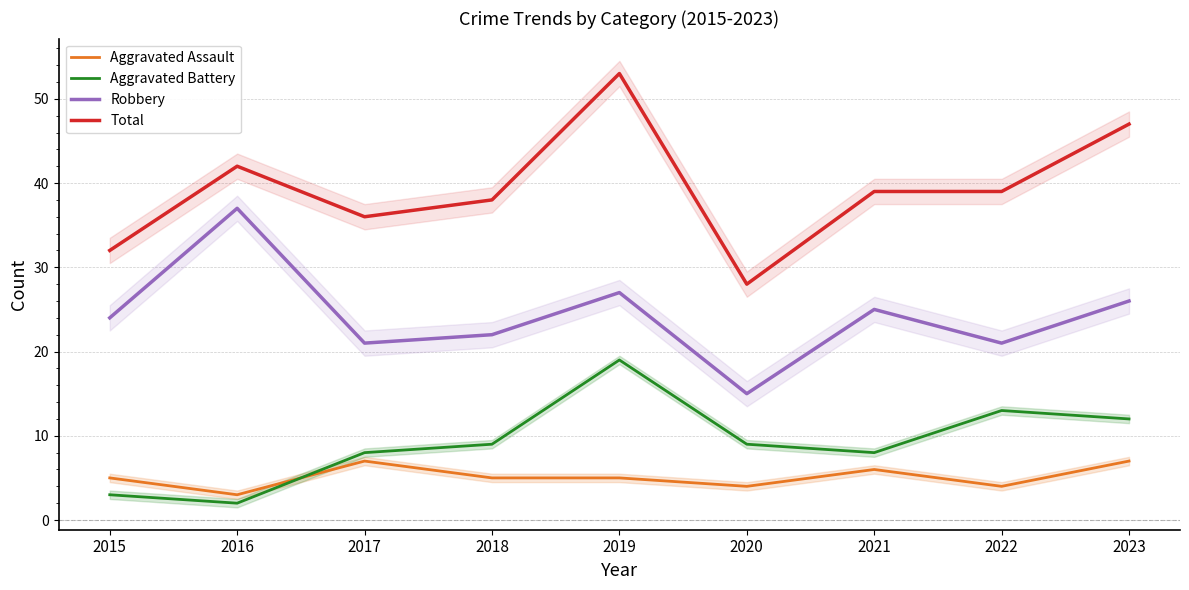

Which has a higher value, 2020 or 2023?

2023